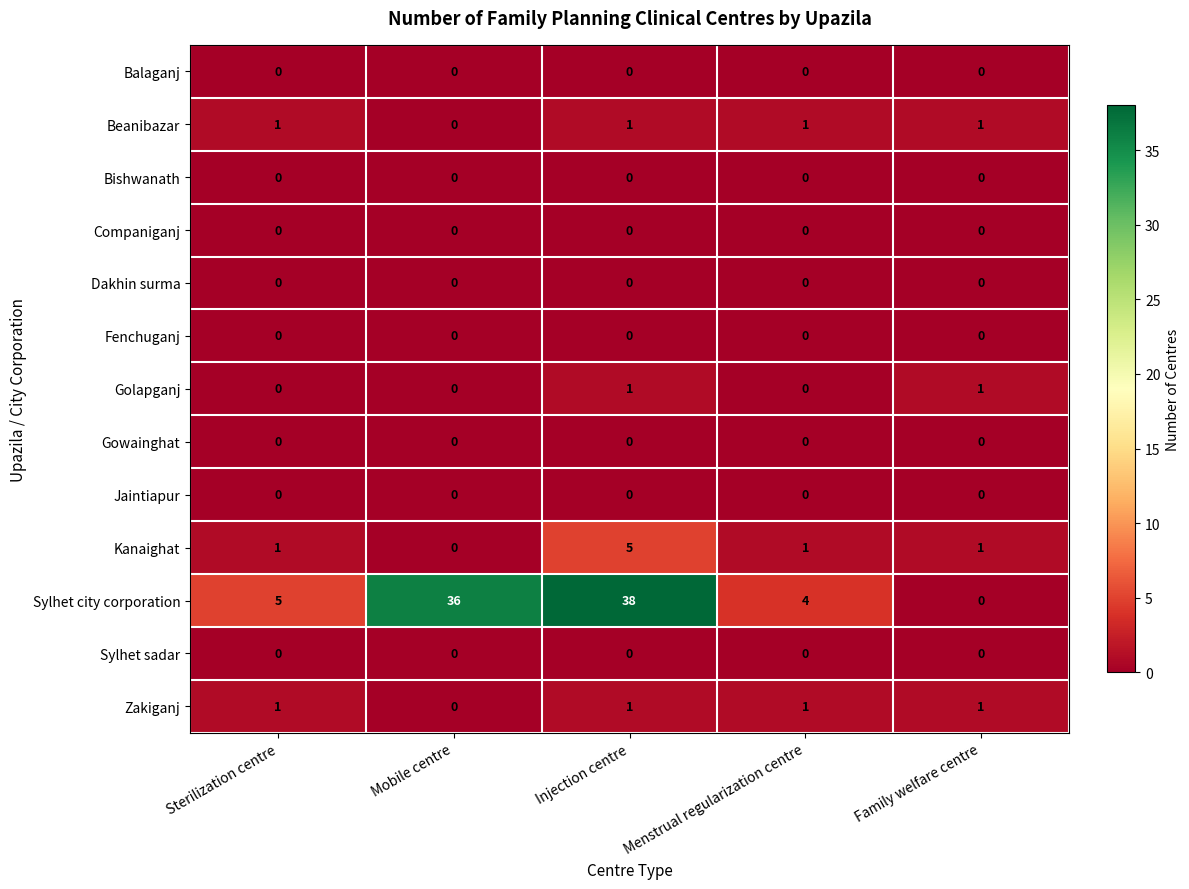

What is the difference between the highest and lowest values at Injection centre?

38